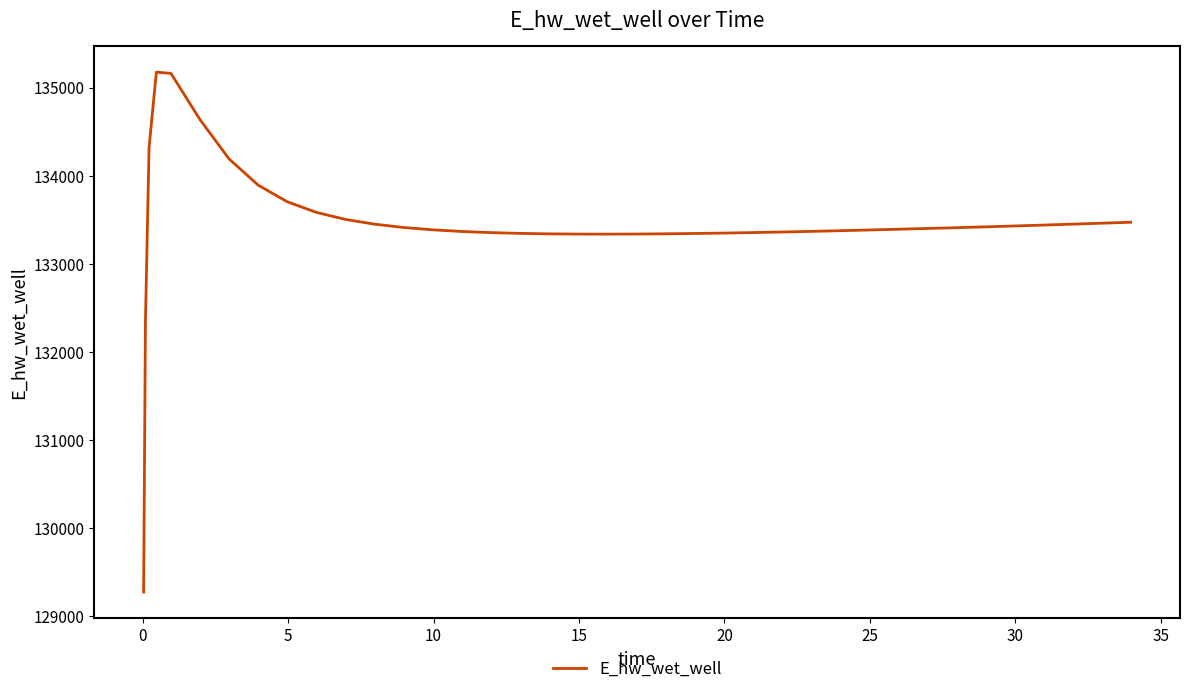

What is the greatest value displayed?

135176.5